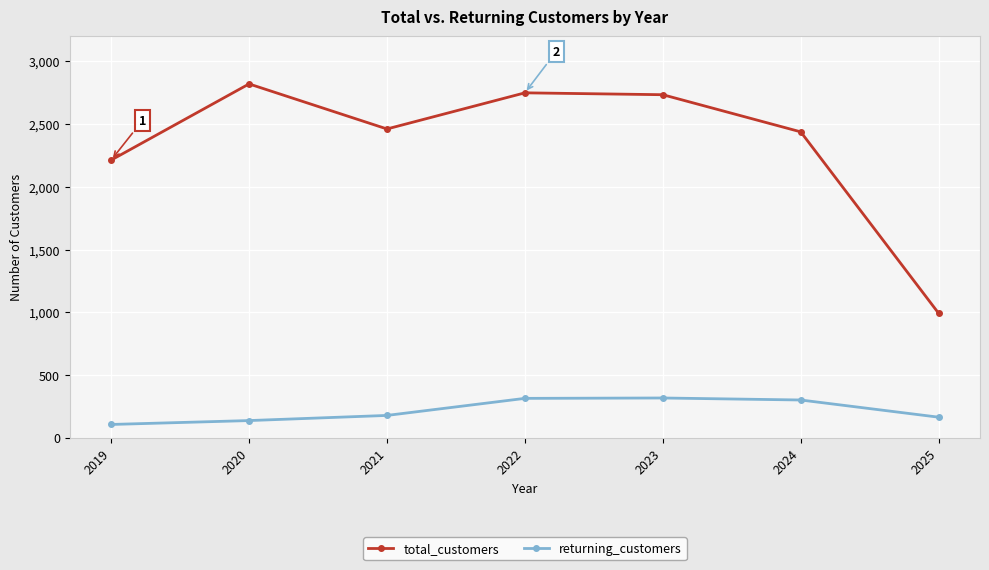

What is the difference between the highest and lowest values at 2022?

2435